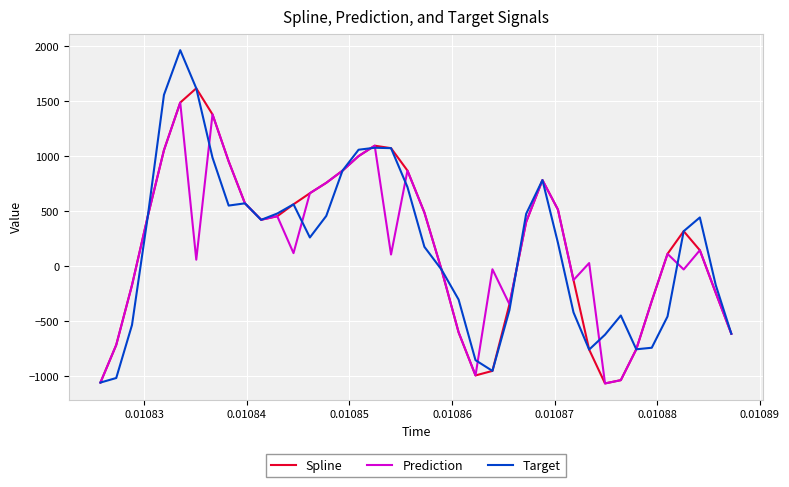

How many values in Prediction are above zero?

24